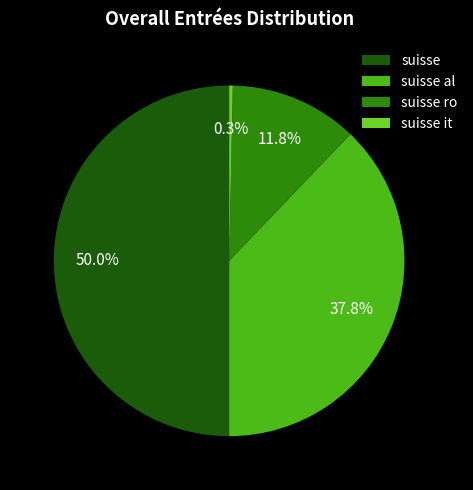

Which category has the smallest portion of the pie?

suisse it